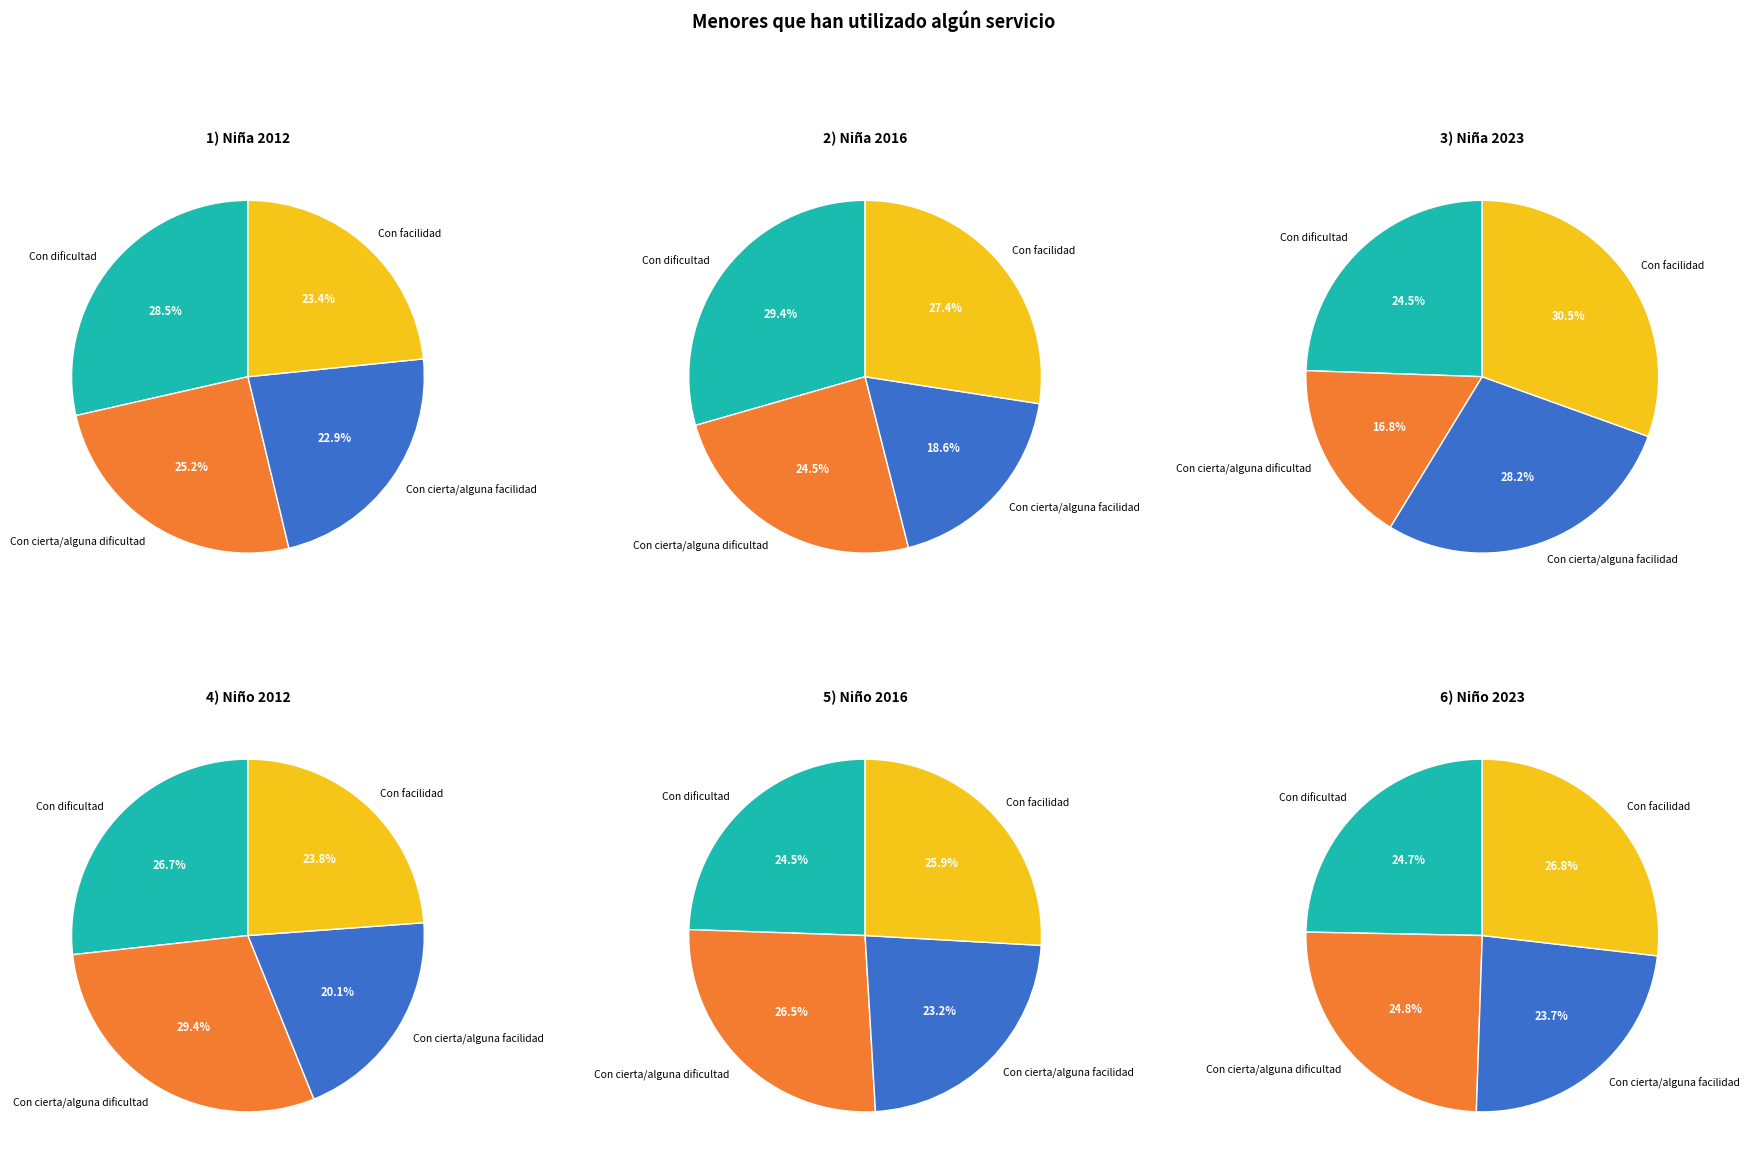

What is the smallest slice in the pie chart?

Con cierta/alguna dificultad